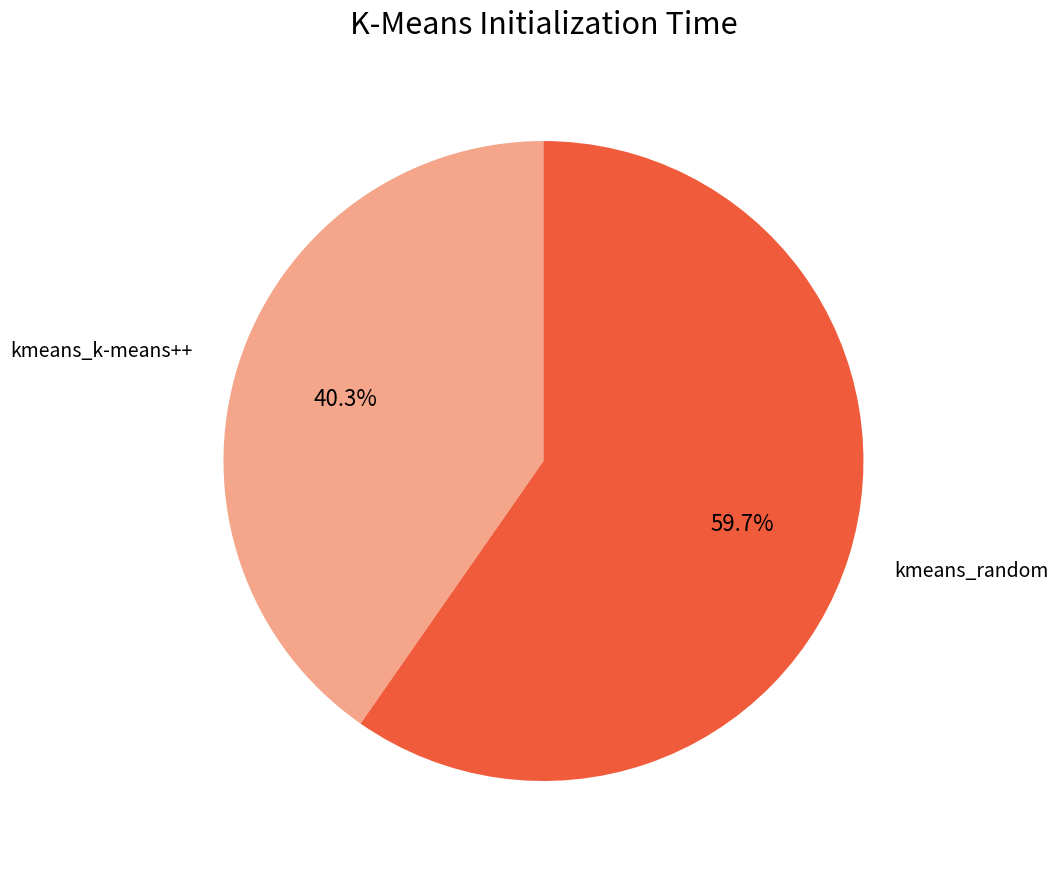

Count the number of slices in the pie.

2